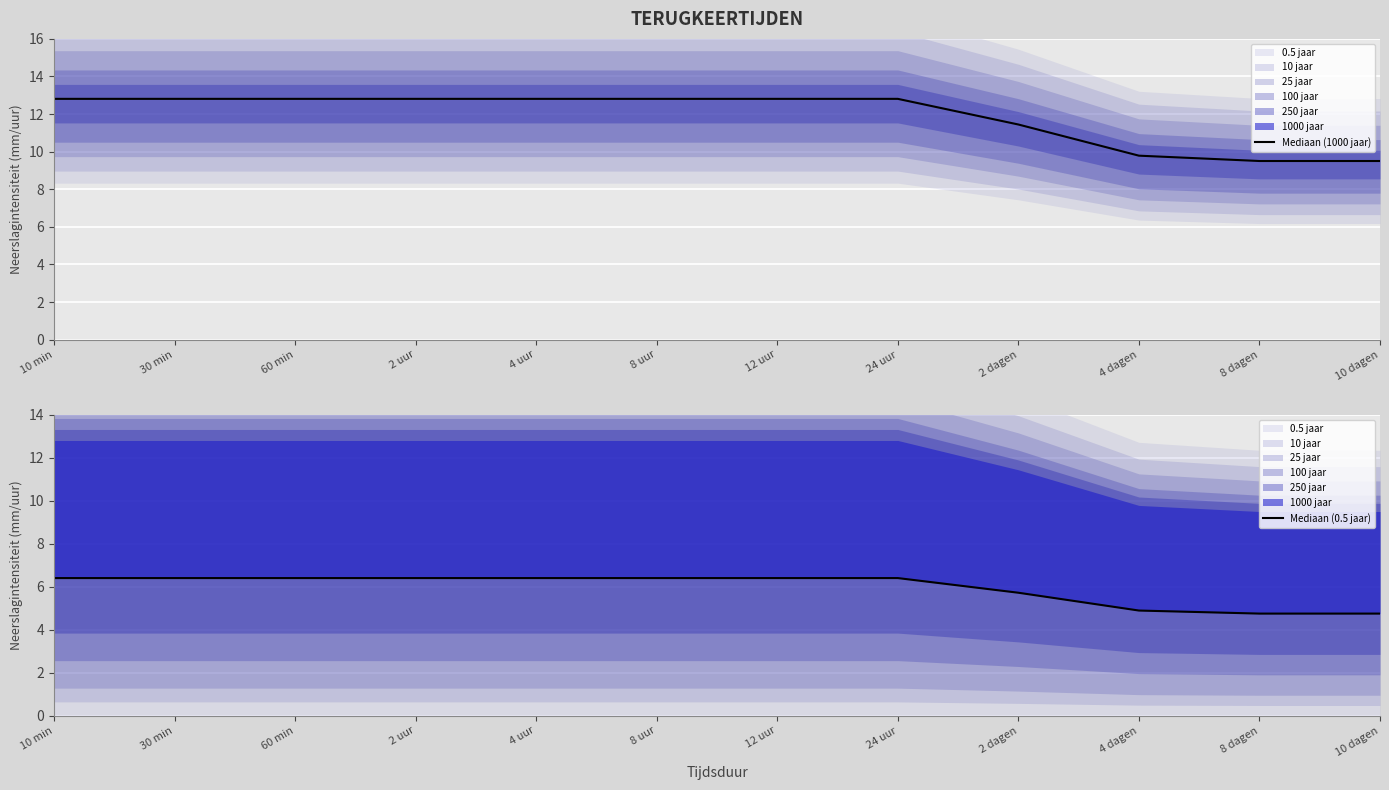

What position from the right is 10 dagen?

1